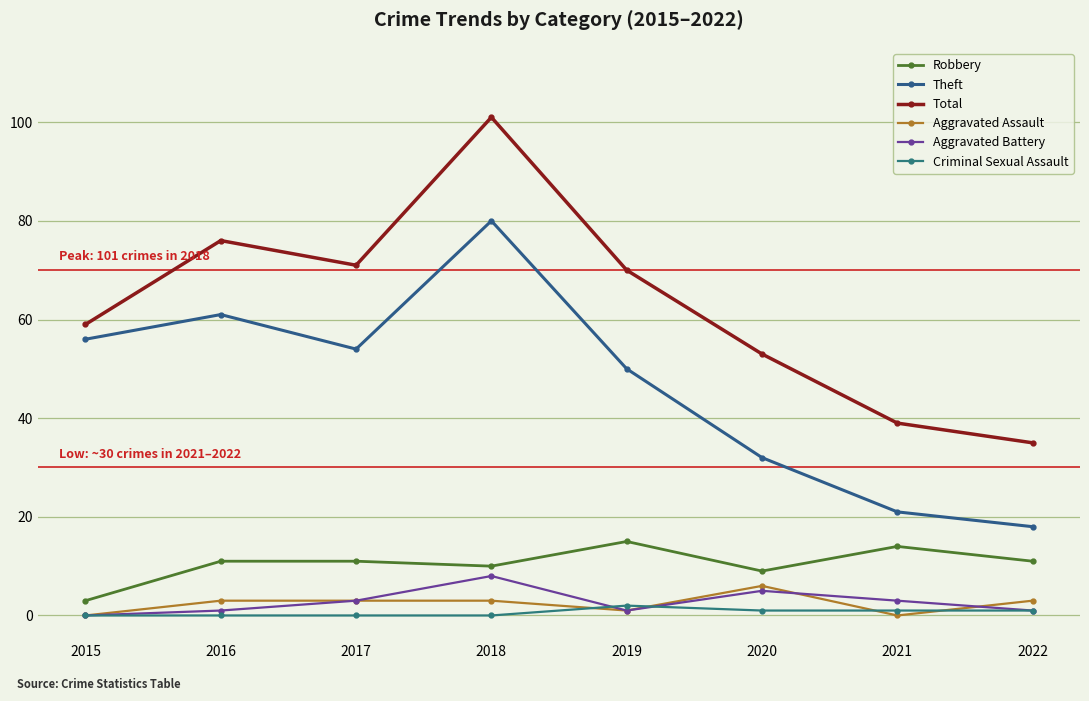

True or false: Total and Theft intersect in this chart.

False